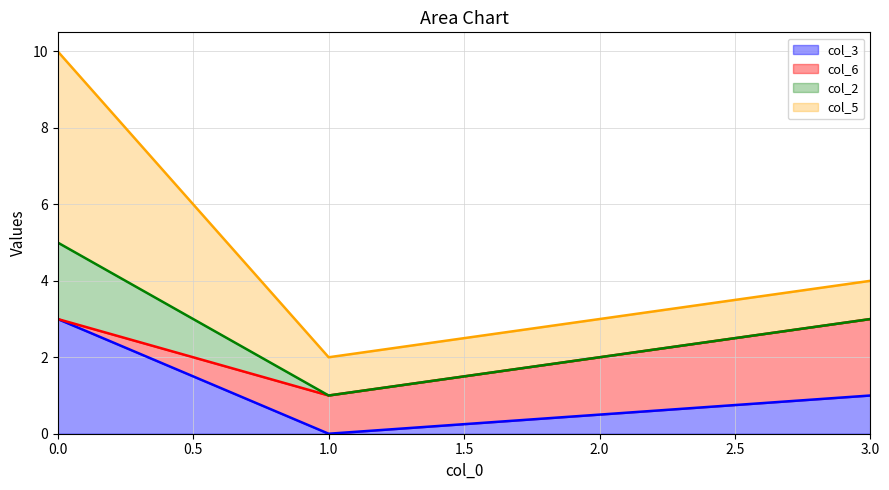

Reading right to left, what are the values for col_3?

1	0	3